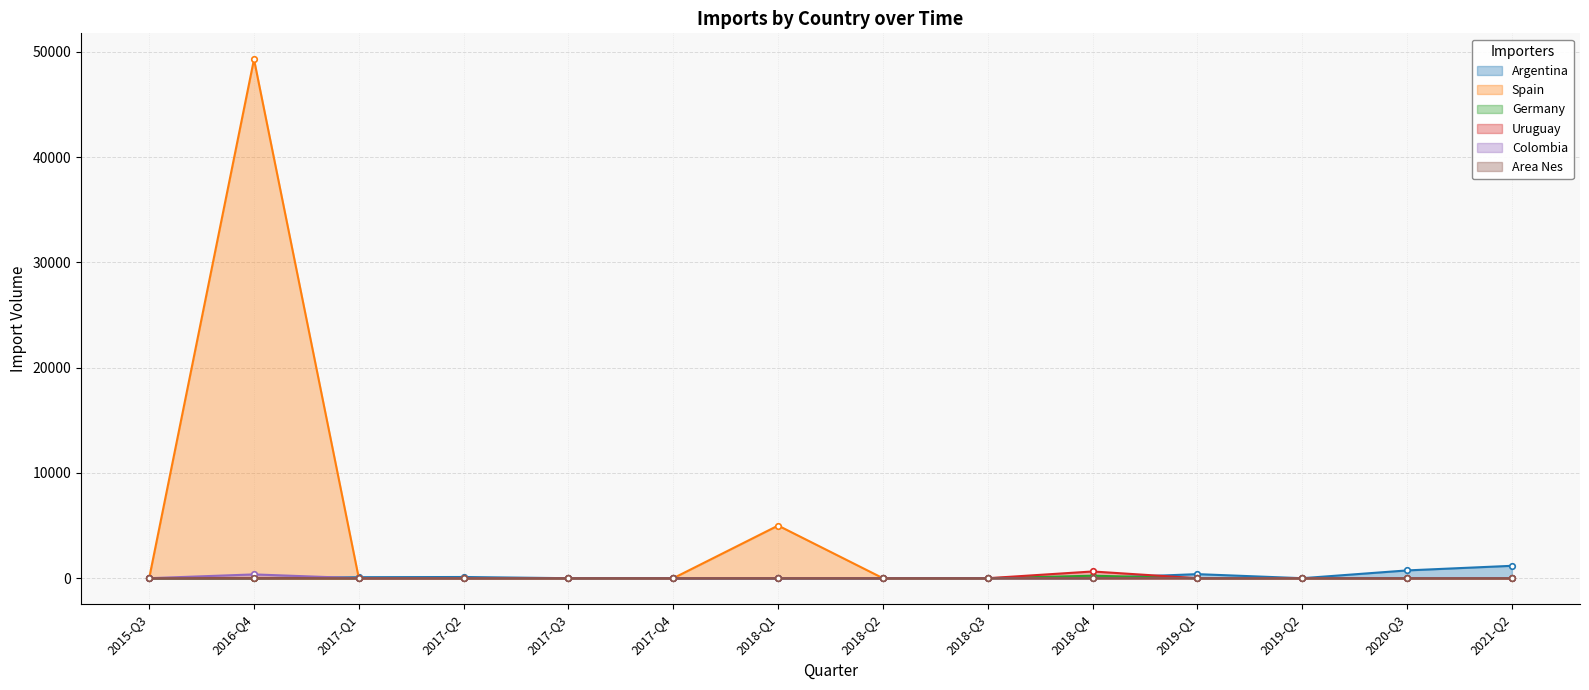

Which has a higher value, 2019-Q1 or 2017-Q2?

2019-Q1